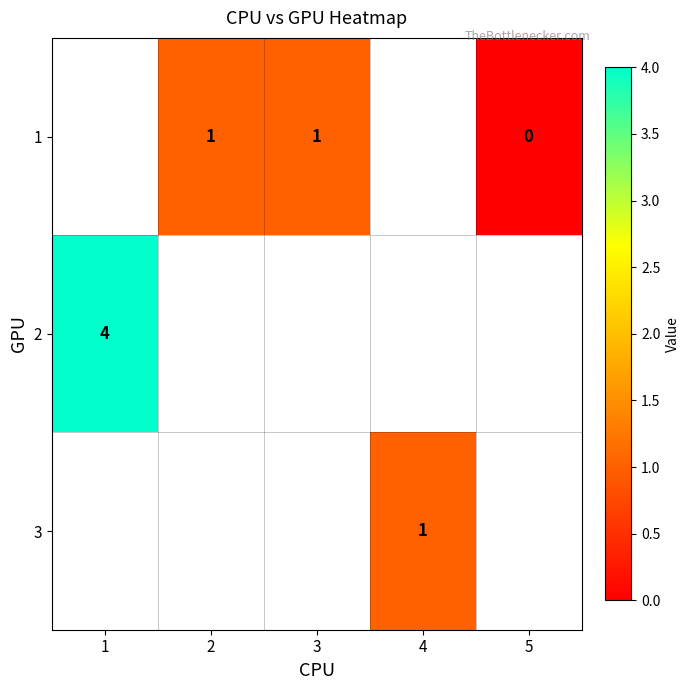

The value of 1 at 2 is 1. True or false?

True